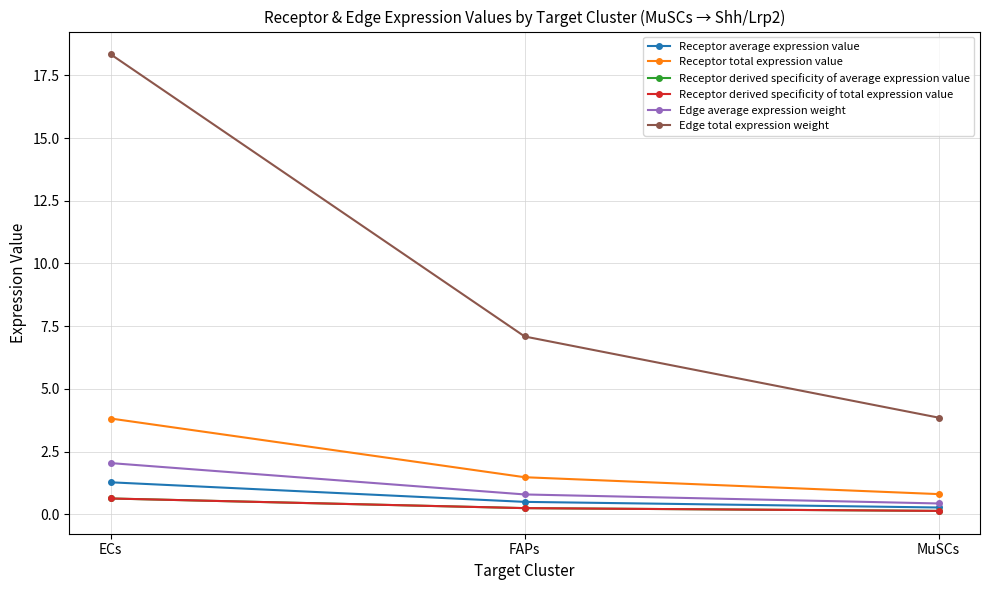

Does the chart have visible grid lines?

Yes